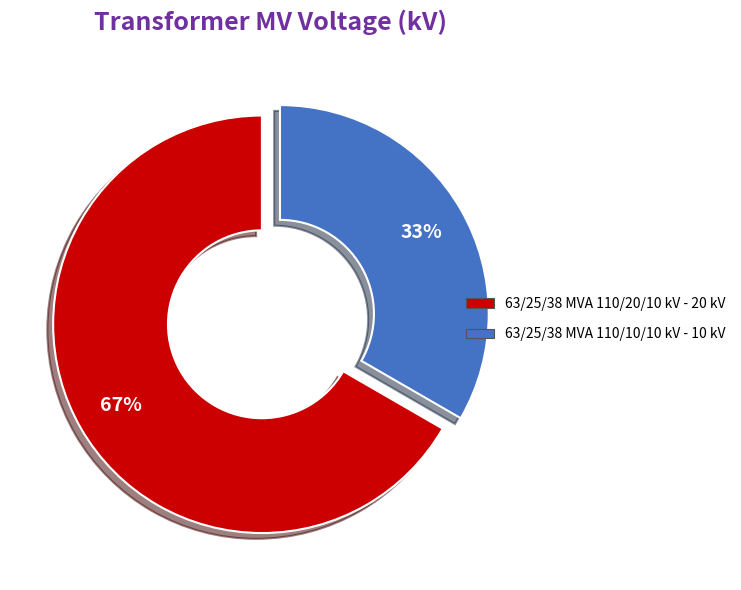

Do 63/25/38 MVA 110/10/10 kV and 63/25/38 MVA 110/20/10 kV together represent more than half of the pie?

Yes